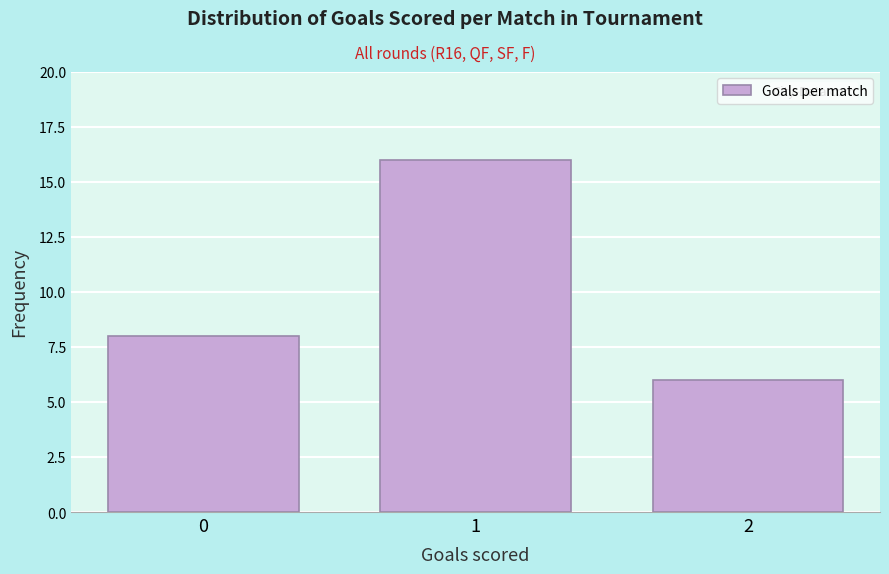

Reading left to right, list every bar in this chart as the range it spans on the x-axis followed by its height. The values are not printed on the chart, so give them approximately, as read against the axis.

-0.5 to 0.5: 8
0.5 to 1.5: 16
1.5 to 2.5: 6